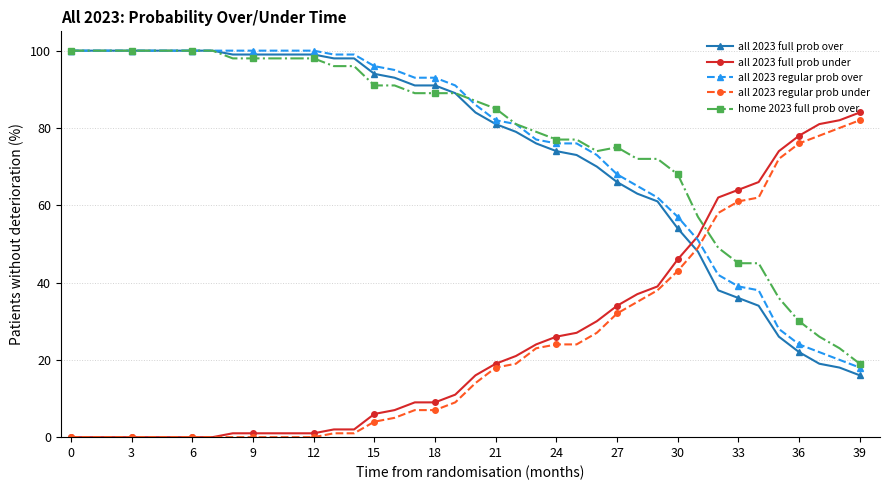

After their last crossing, which series has the higher values: all 2023 full prob under or all 2023 full prob over?

all 2023 full prob under